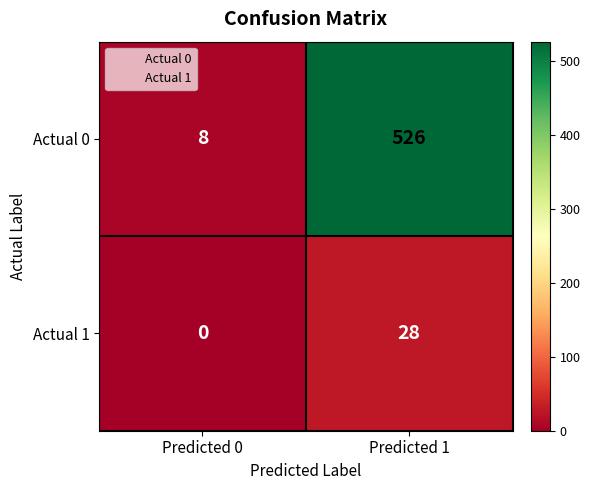

List the series in order of their peak value, lowest first.

Actual 1, Actual 0